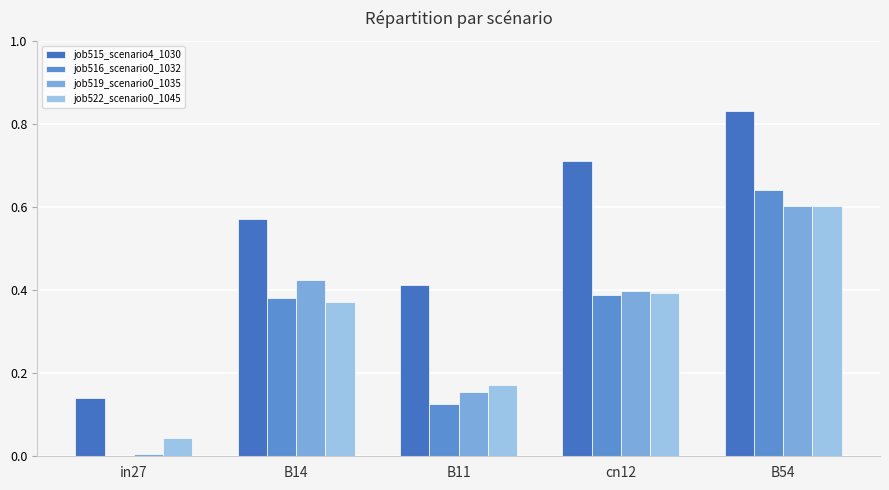

How many distinct data groups are displayed?

4